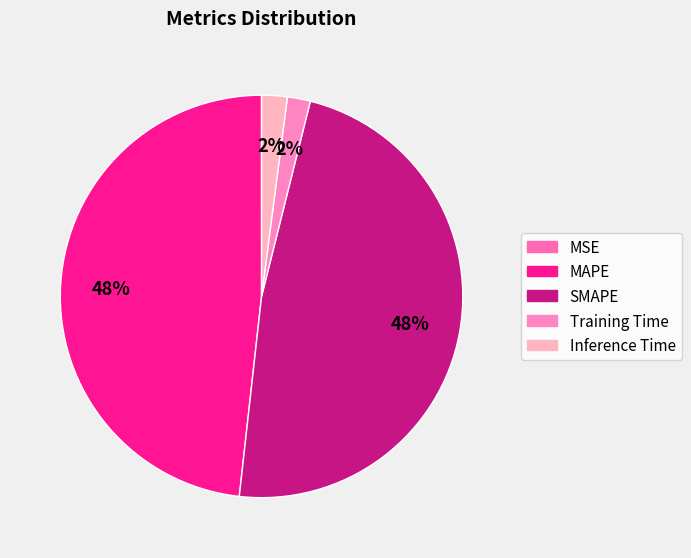

To the nearest percent, what is the average slice percentage?

20%